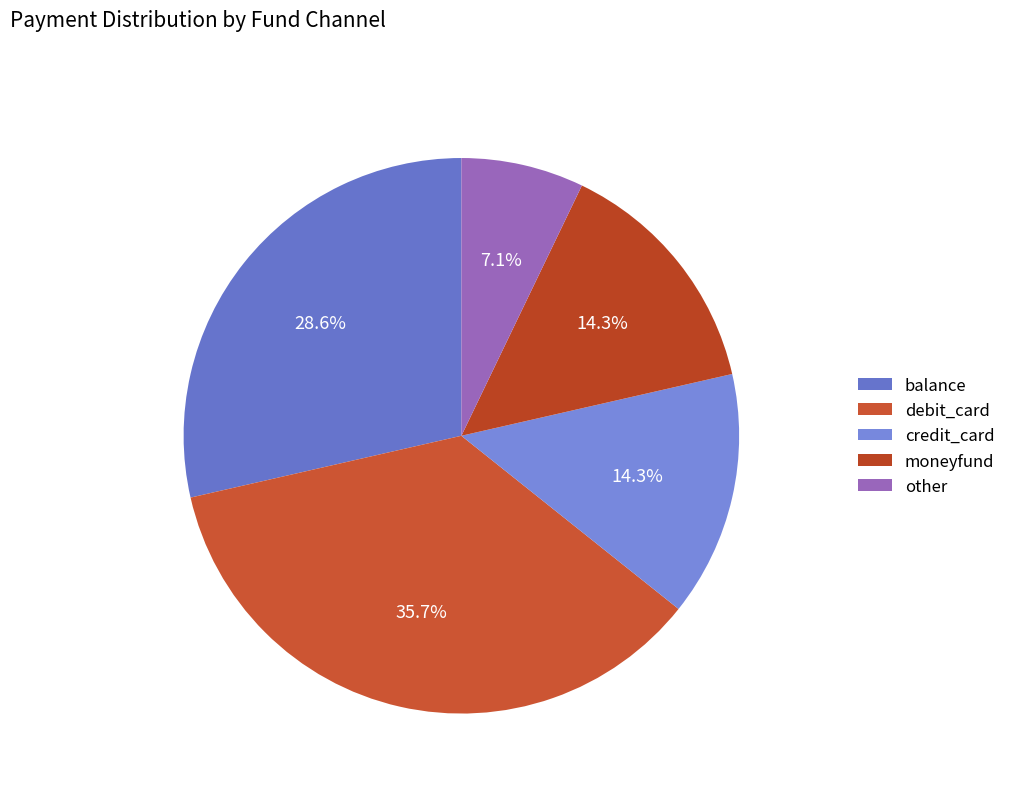

Which slice is the smallest?

other